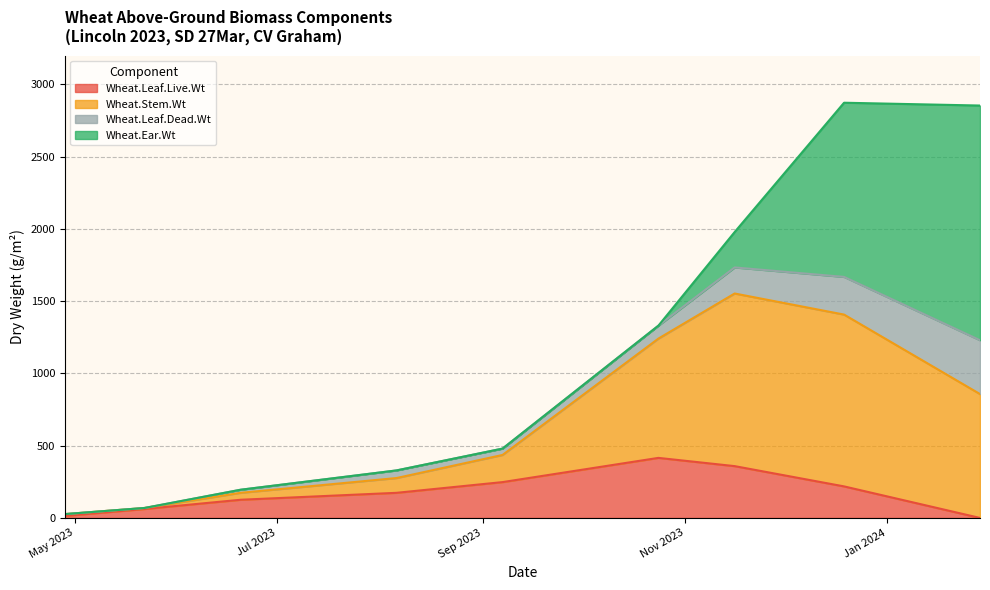

The Wheat.Stem.Wt series shows 43.7 at 2023-04-28. True or false?

False